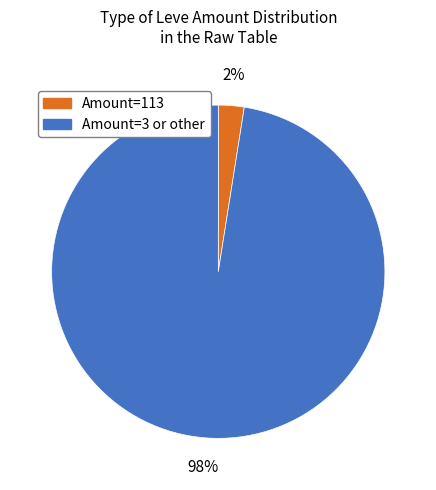

Is there any slice that represents more than half of the pie?

Yes